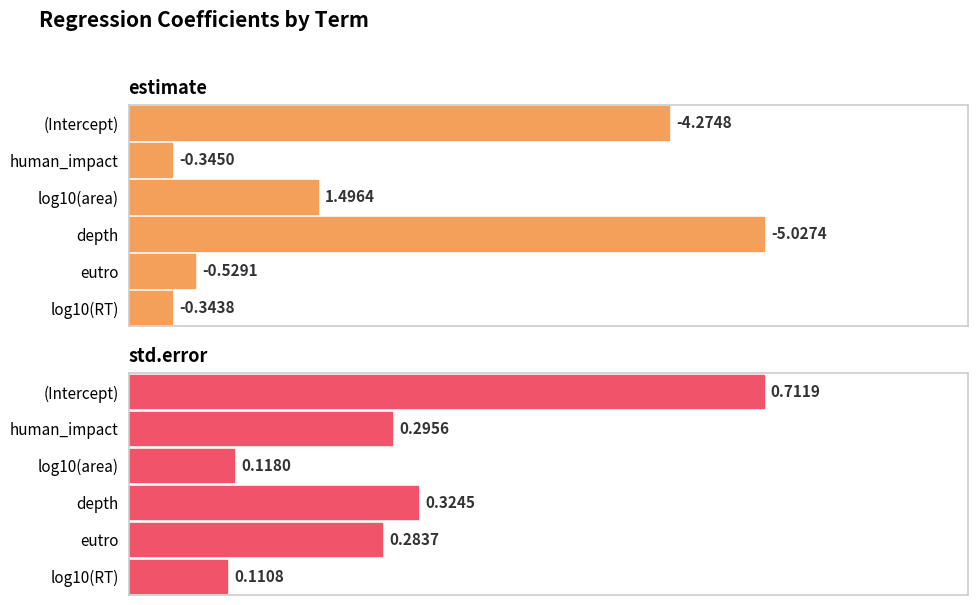

How many categories are shown in the chart?

6